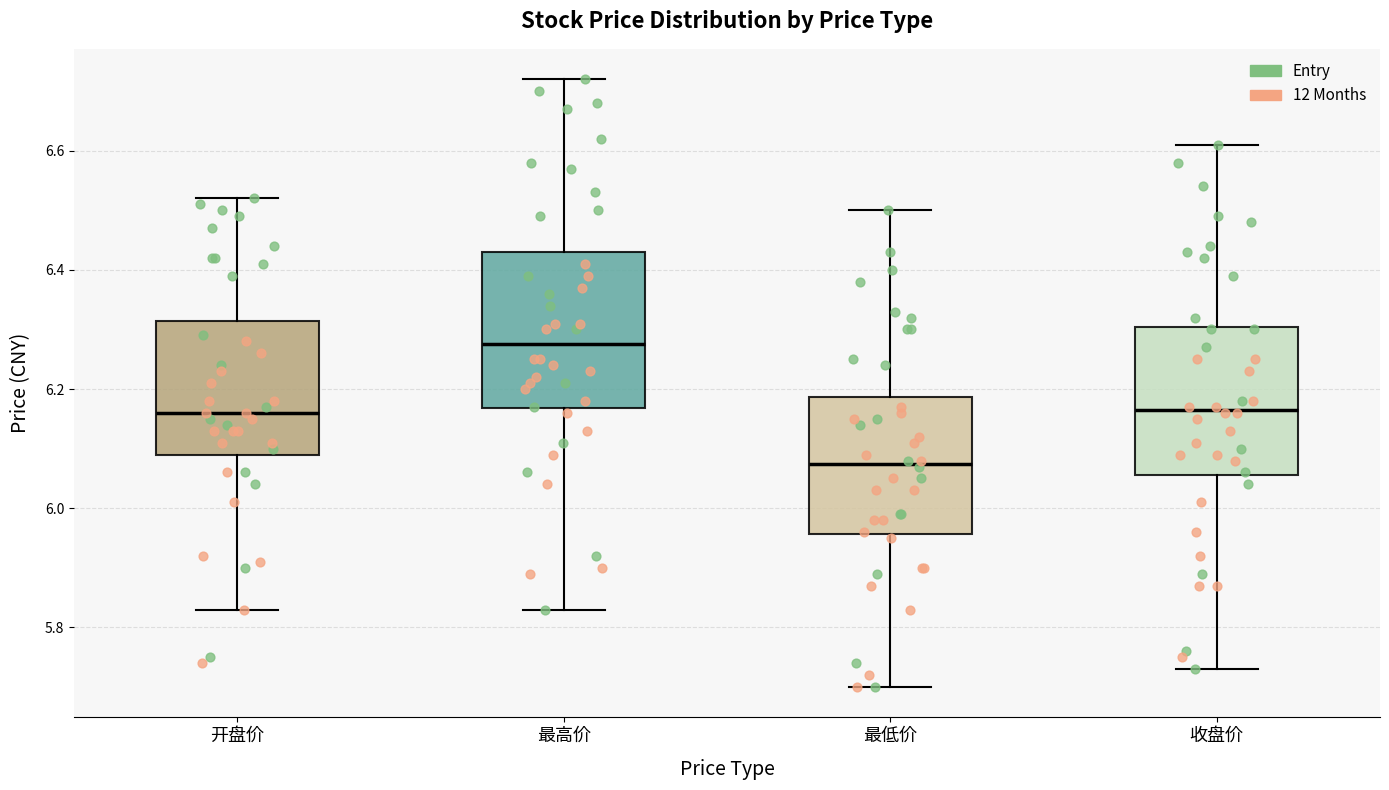

Reading left to right, transcribe this box plot: for each box, give where its median line is, the range the box spans, and where its two whiskers end, as read against the y-axis. The values are not printed on the chart, so give them approximately, as read against the axis.

开盘价: median 6.16, box 6.10 to 6.32, whiskers 5.84 to 6.52
最高价: median 6.28, box 6.16 to 6.44, whiskers 5.84 to 6.72
最低价: median 6.08, box 5.96 to 6.18, whiskers 5.70 to 6.50
收盘价: median 6.16, box 6.06 to 6.30, whiskers 5.74 to 6.62